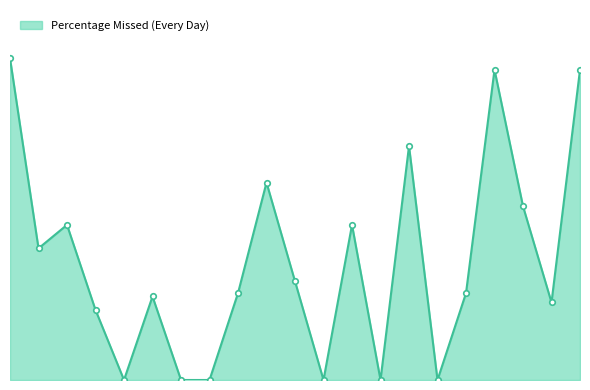

Which category has the lowest value across all series?

5